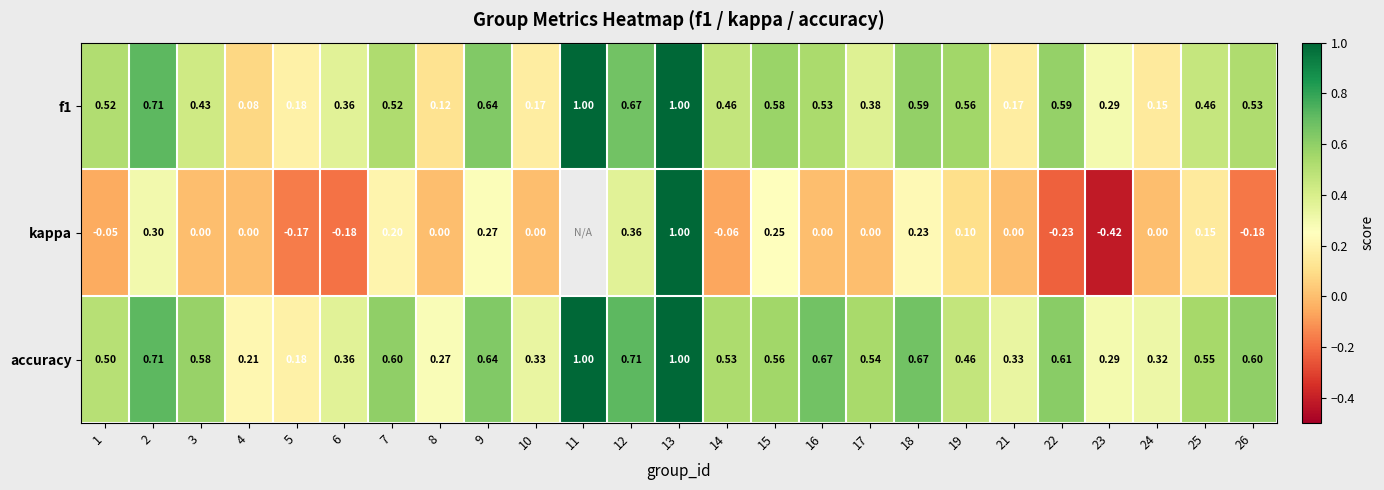

Is the value of kappa at 10 greater than the value of accuracy at 4?

No